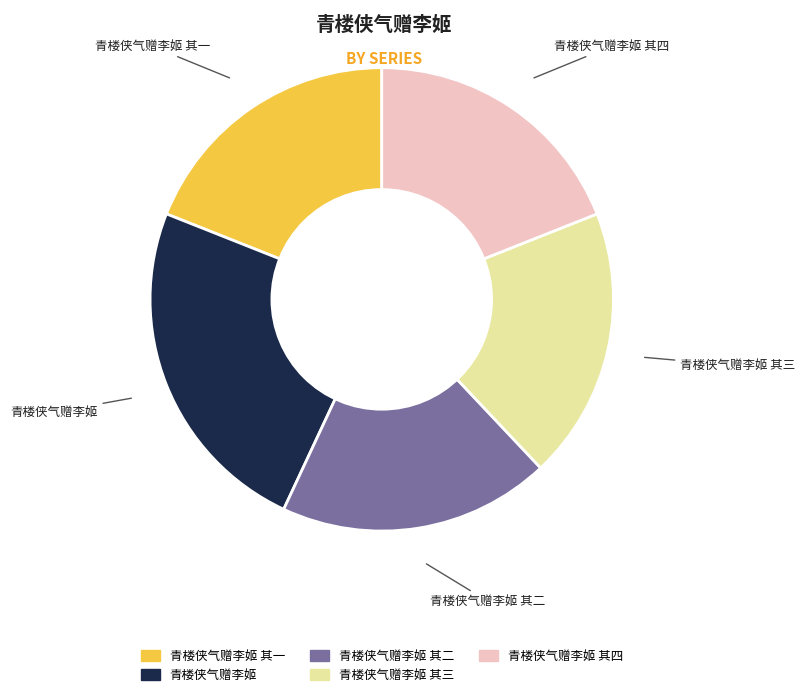

Does any single category account for the majority?

No